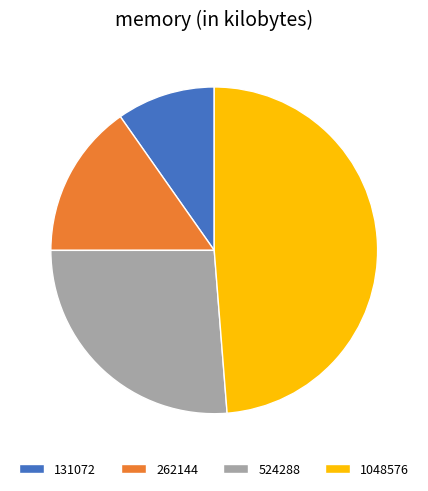

Which category has the smallest portion of the pie?

131072